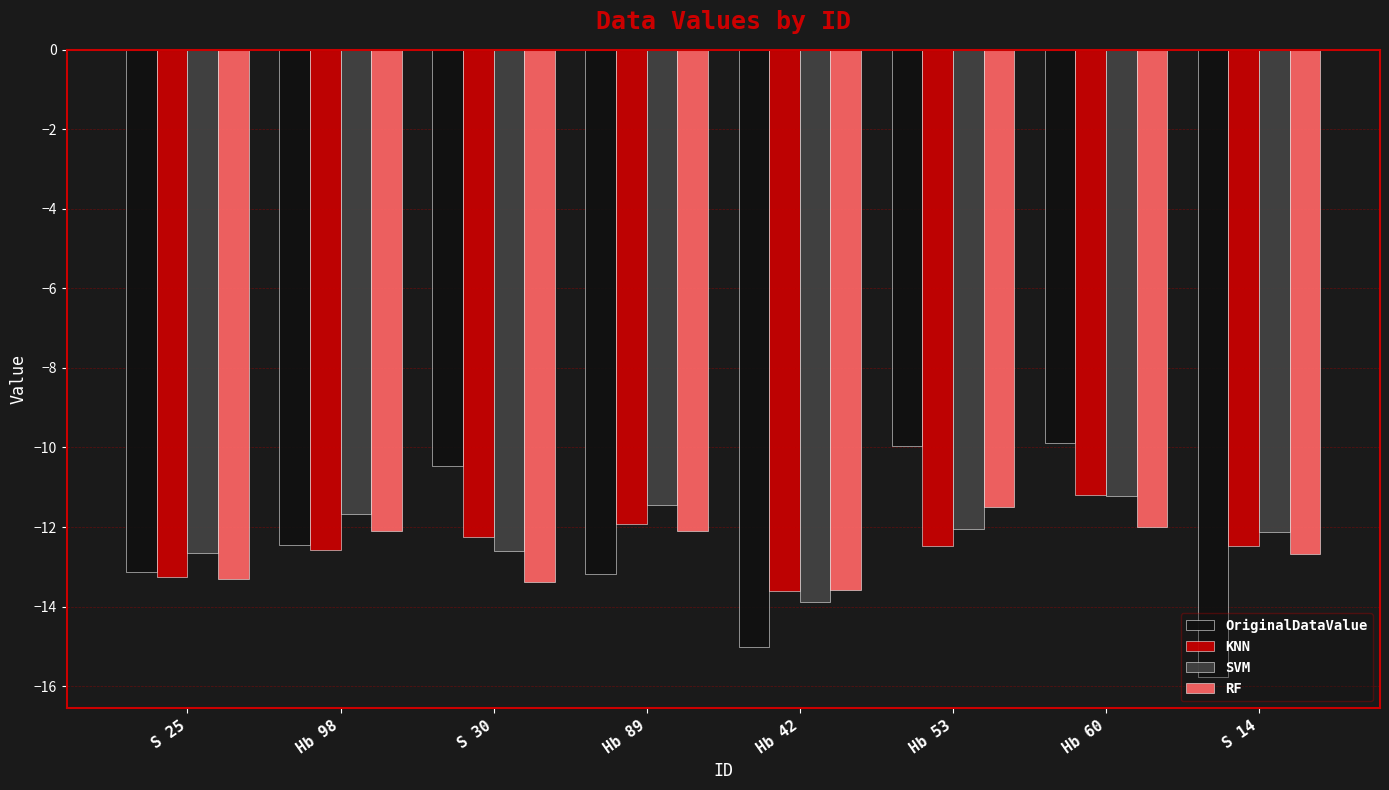

What is the sum of the OriginalDataValue values at Hb 98 and Hb 42?

-27.5